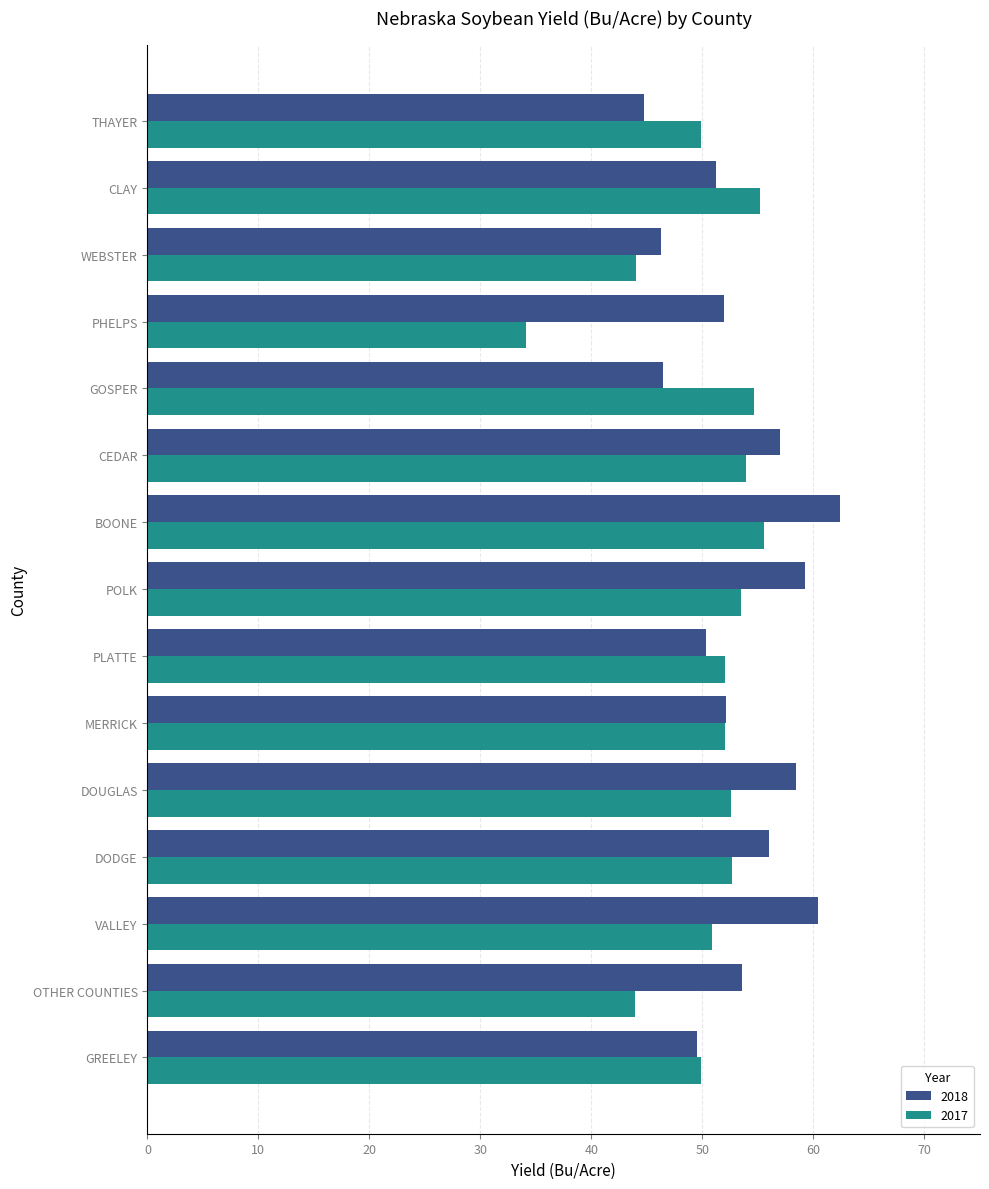

True or false: 2018 has a value of 46.3 at WEBSTER.

True